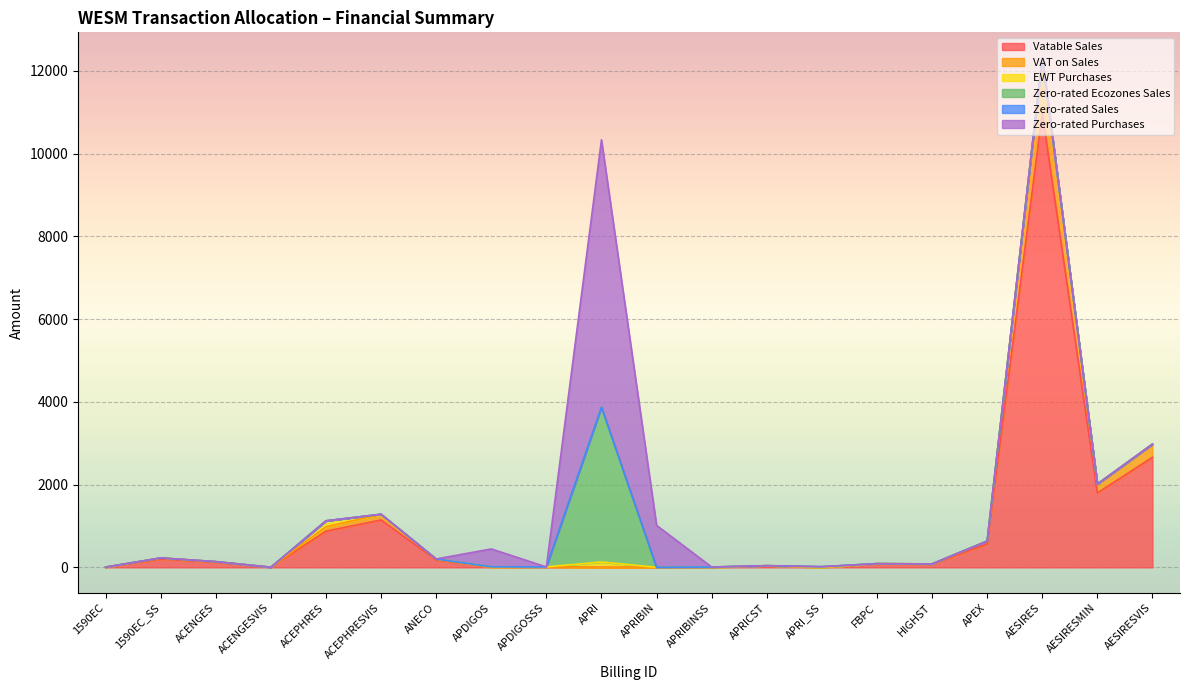

Which series changed the most between APDIGOS and FBPC?

Zero-rated Purchases